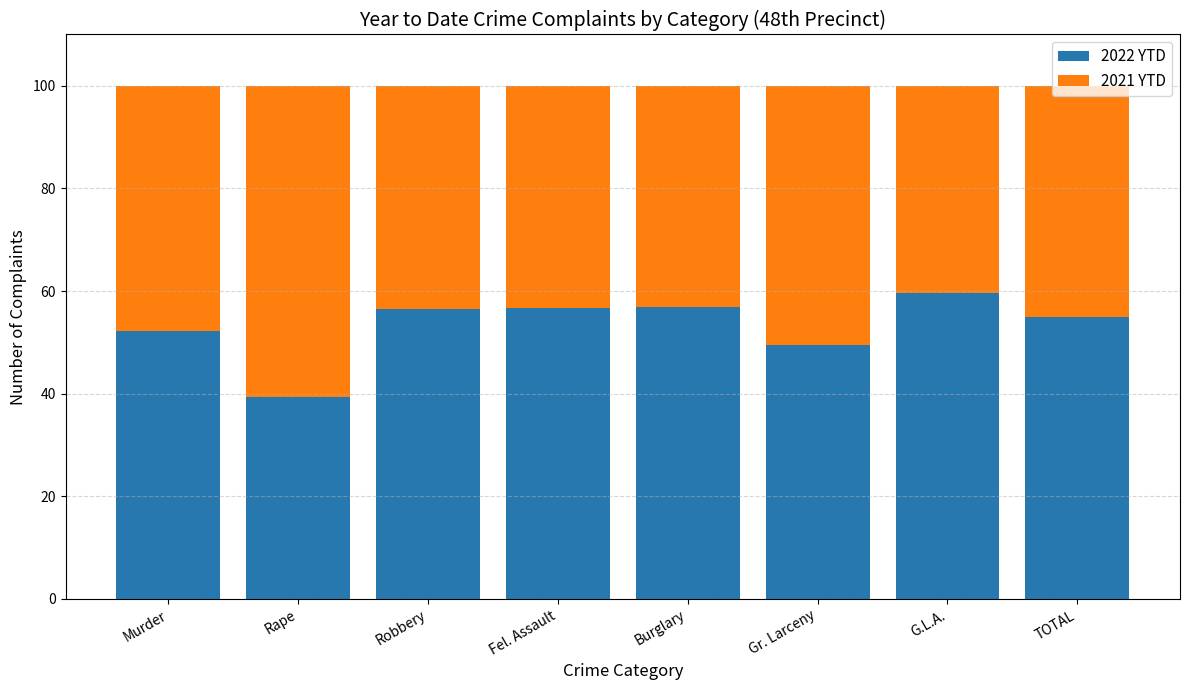

How many series are shown in this chart?

2